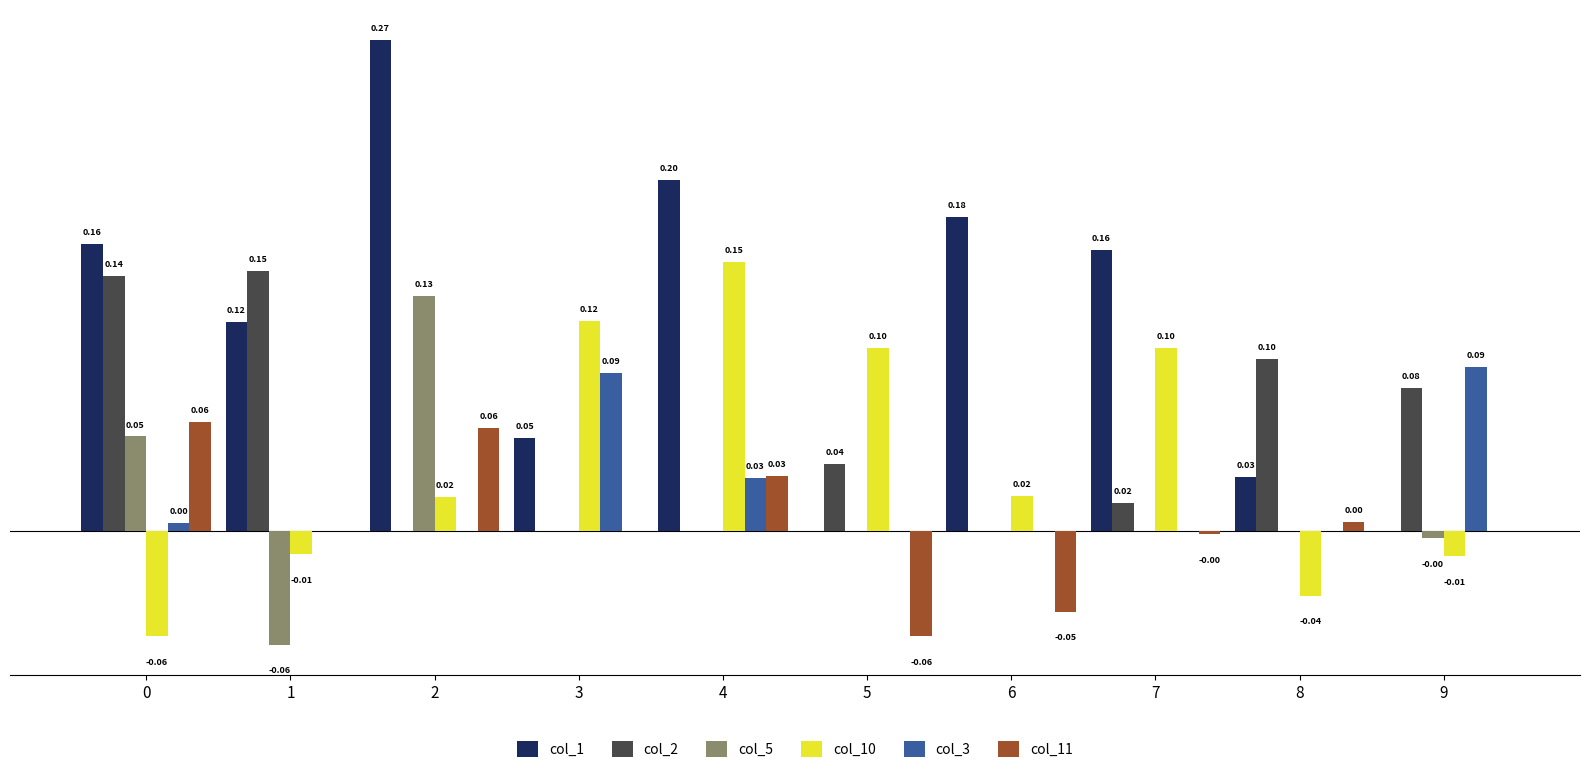

Is the value of col_3 at 1 greater than the value of col_11 at 4?

No